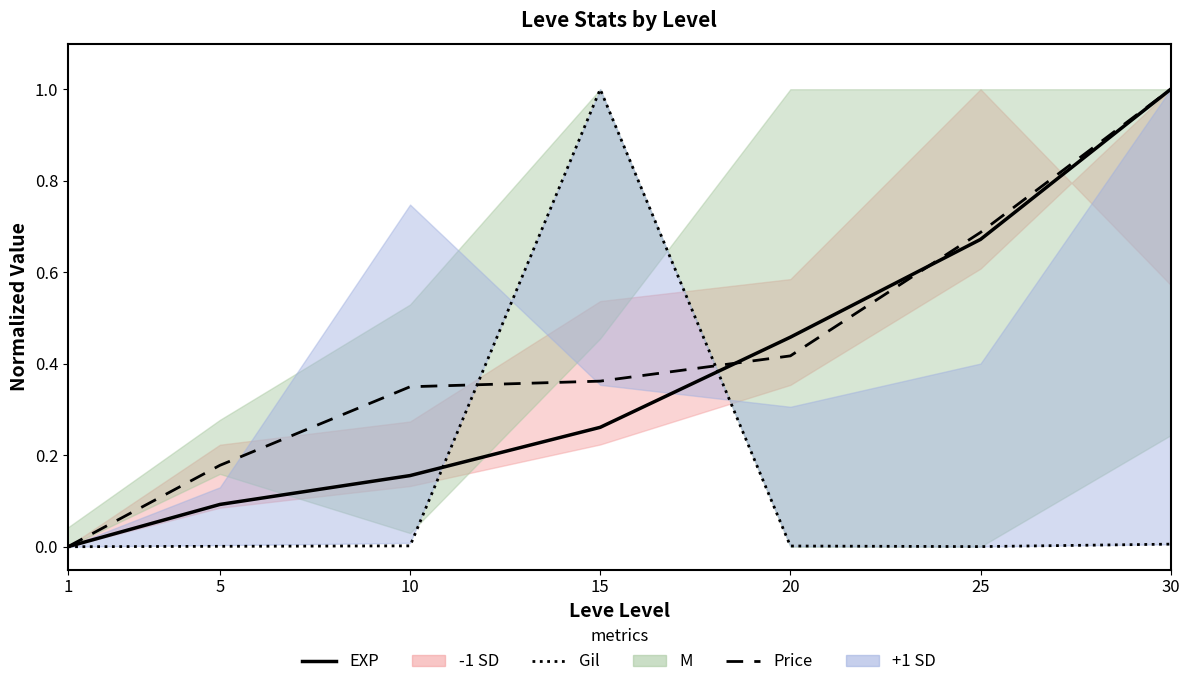

How many data points in Leve Gil (norm) are above 0?

6